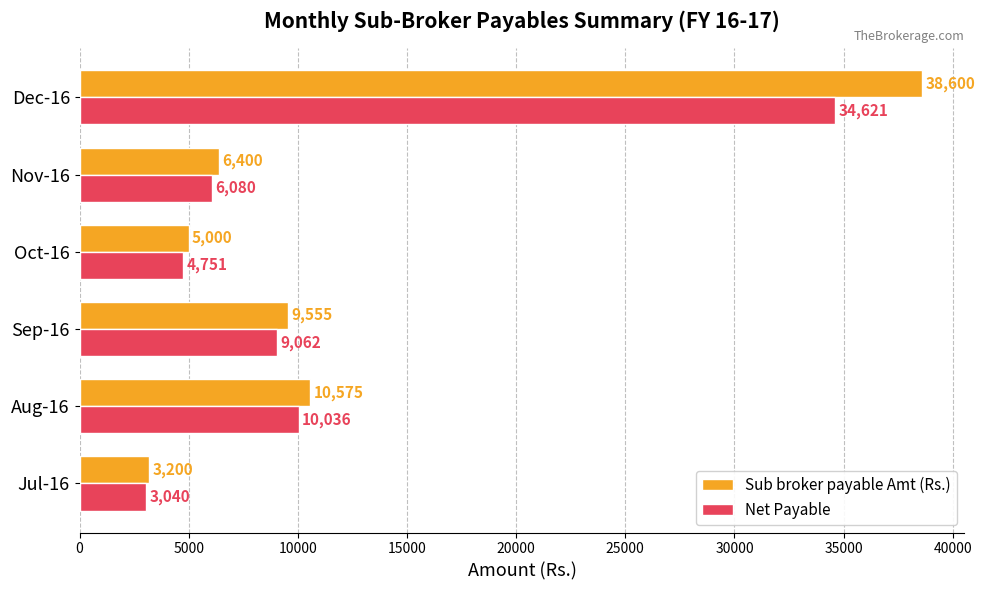

What is the difference between the maximum and minimum values in the Sub broker payable Amt (Rs.) series?

35400